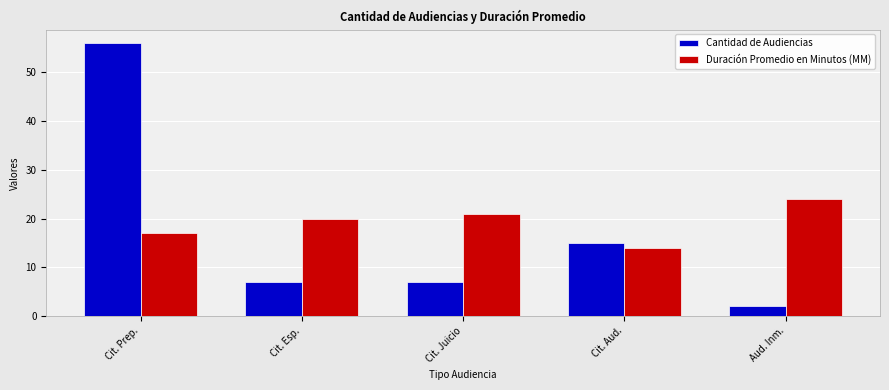

What is the value of the Cantidad de Audiencias bar at the 1st from the left?

56